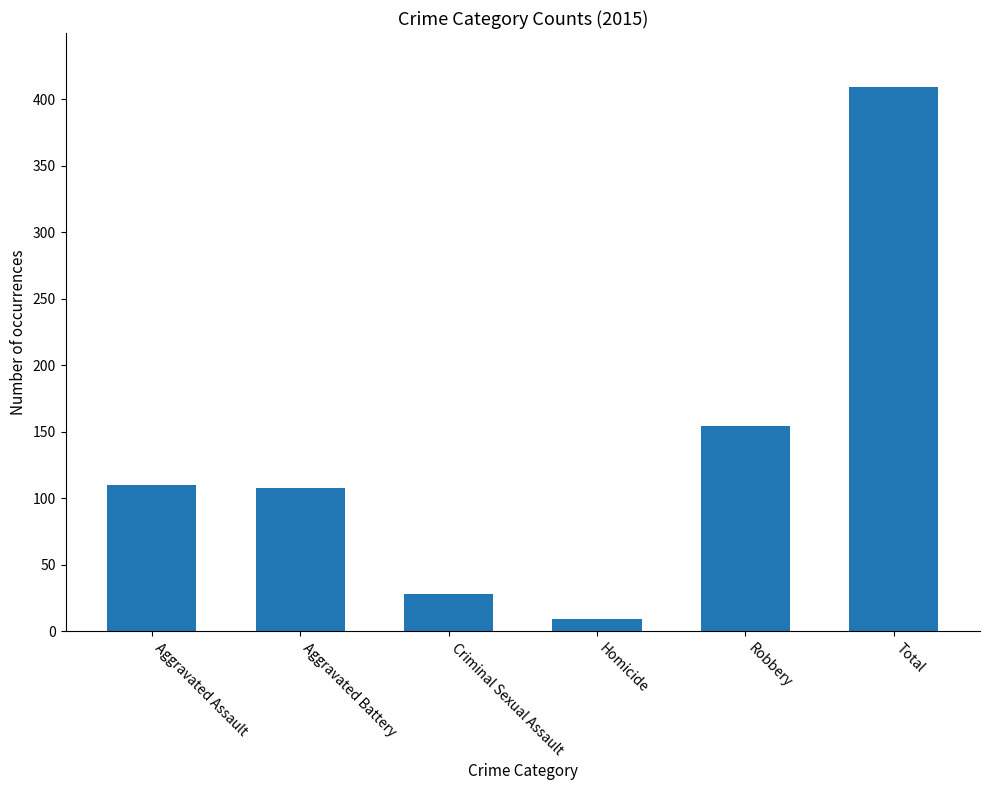

What position from the left is Robbery?

5